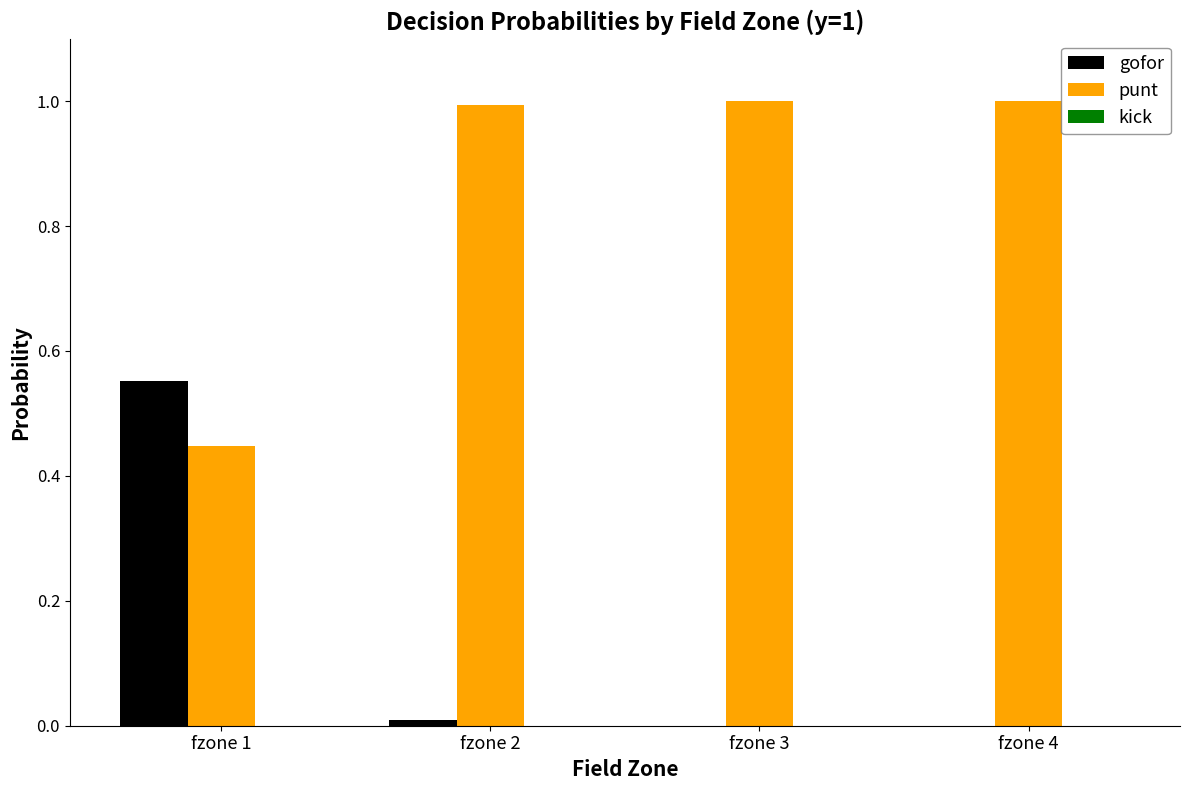

What is the maximum value shown in the chart?

1.0